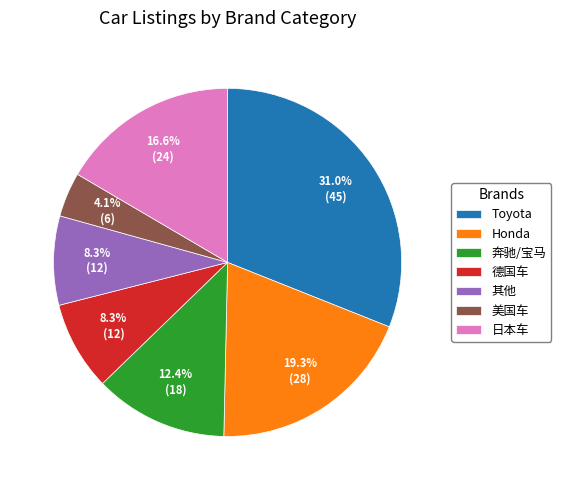

How many slices are in this pie chart?

7